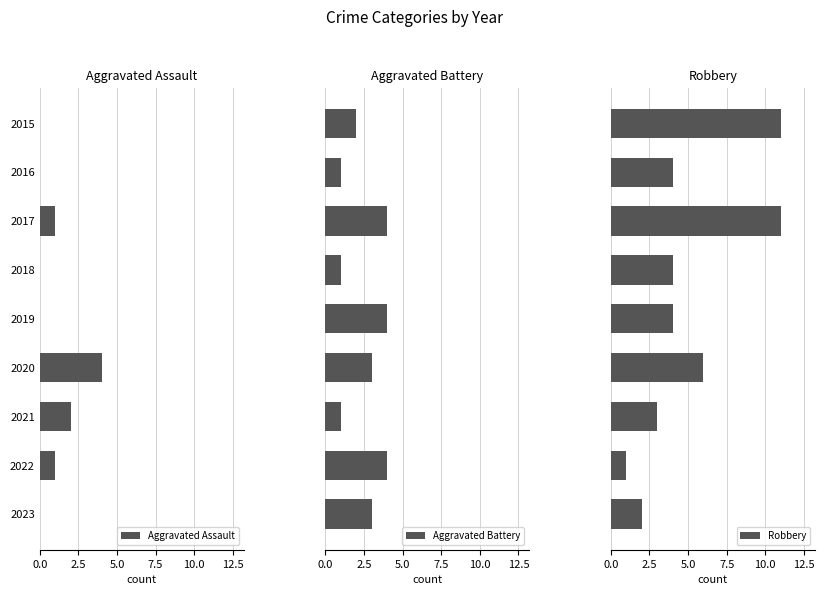

The value of Aggravated Assault at 2018 is 0. True or false?

True